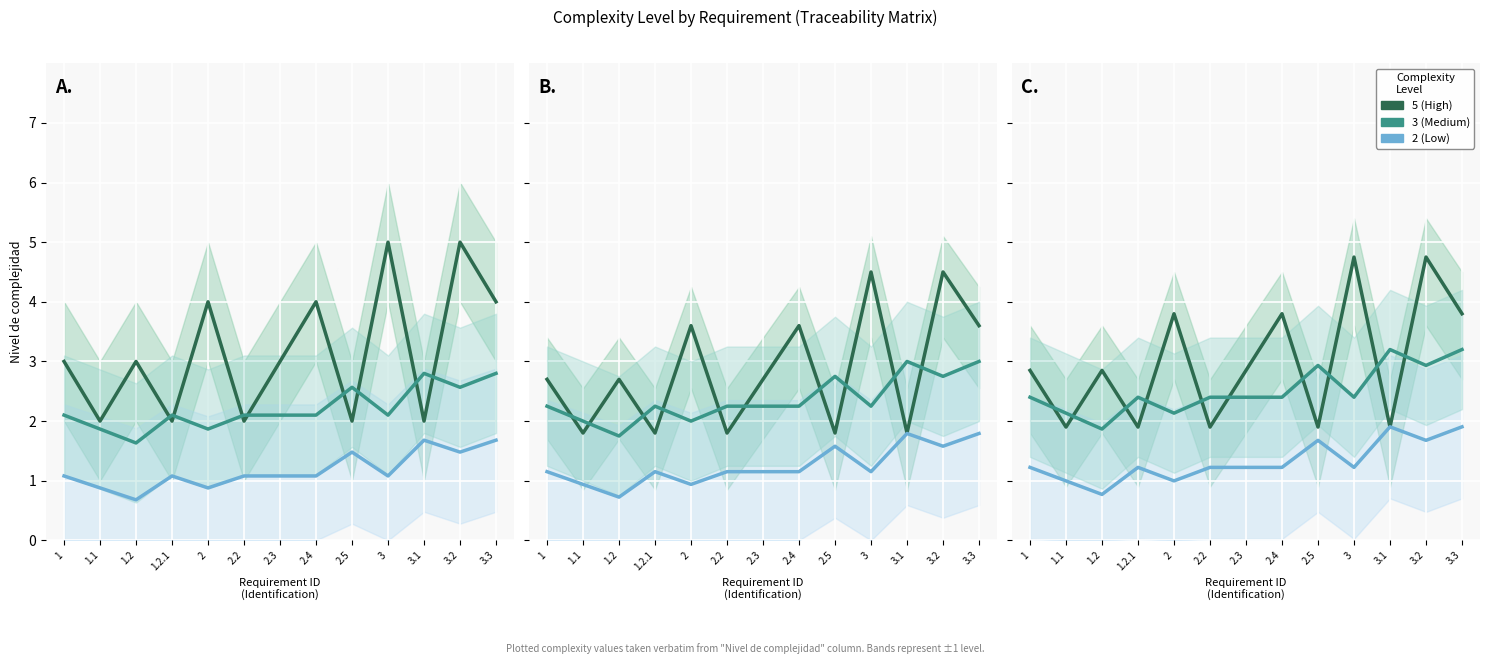

The 3 (Medium) series shows 4.3 at 2.5. True or false?

False